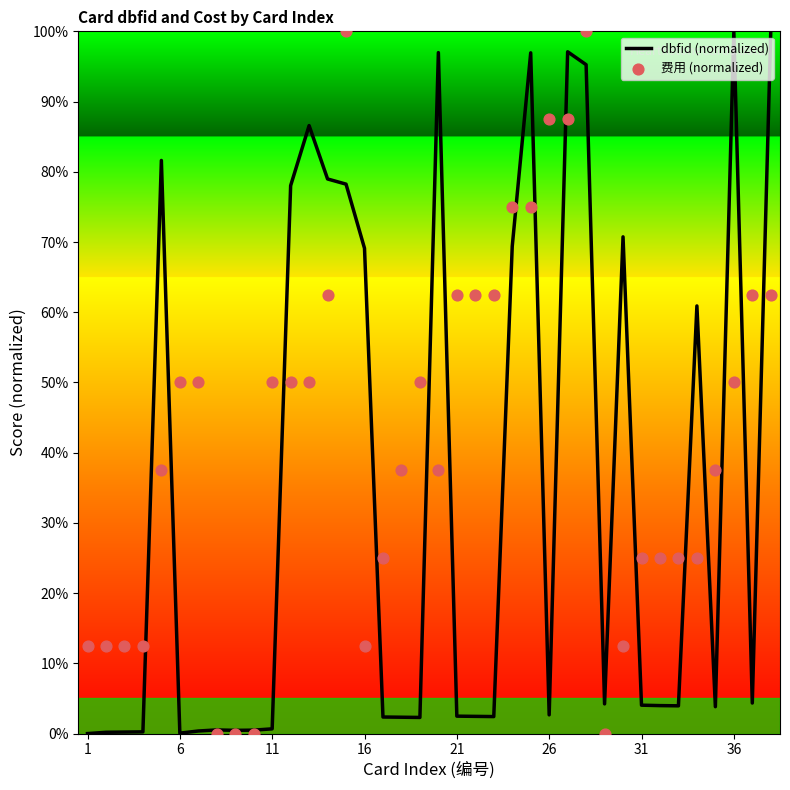

Which series has the largest Y range (max minus min)?

dbfid (normalized)